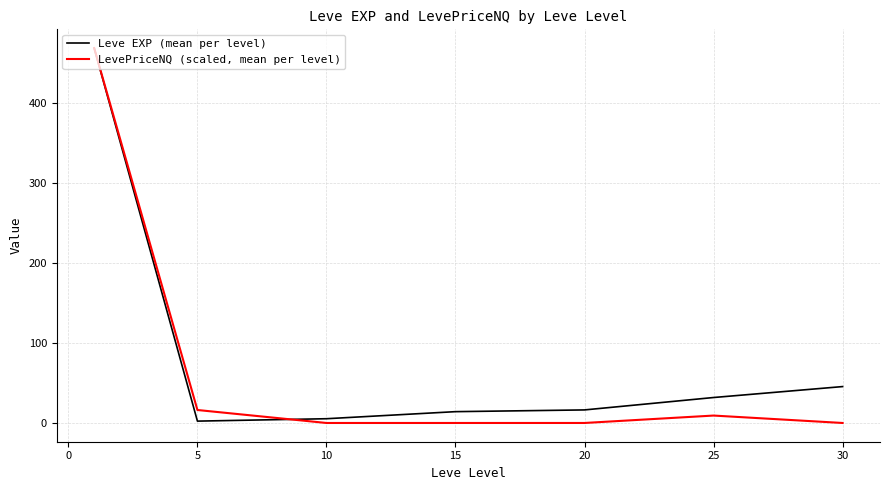

Which series has the largest range (max minus min)?

LevePriceNQ (scaled, mean per level)